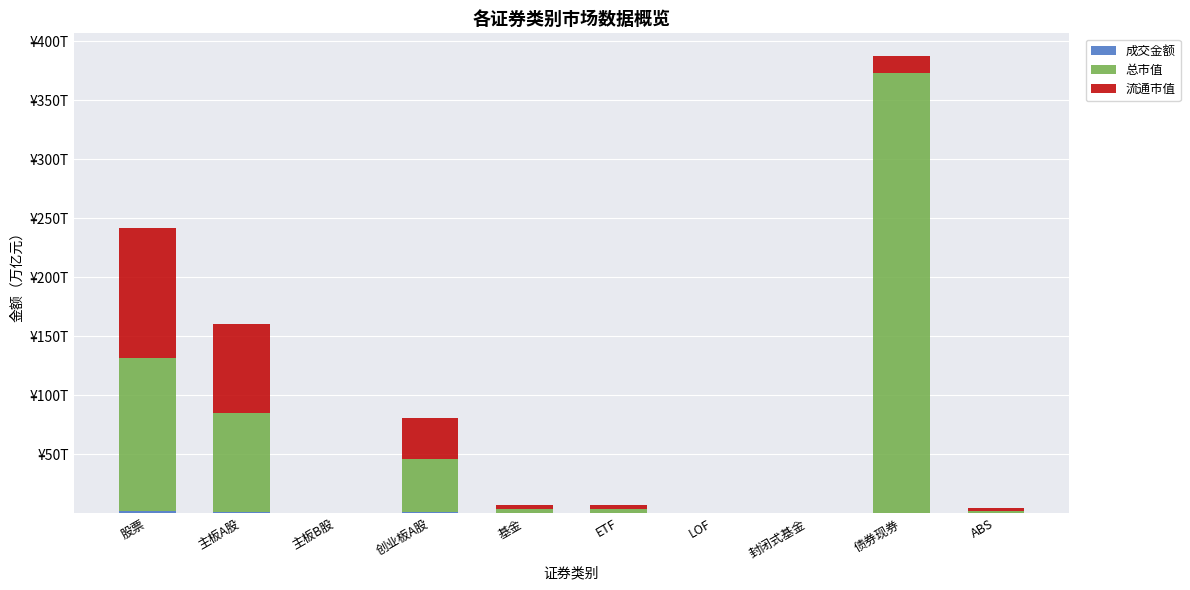

At how many categories does at least one series exceed 241?

1